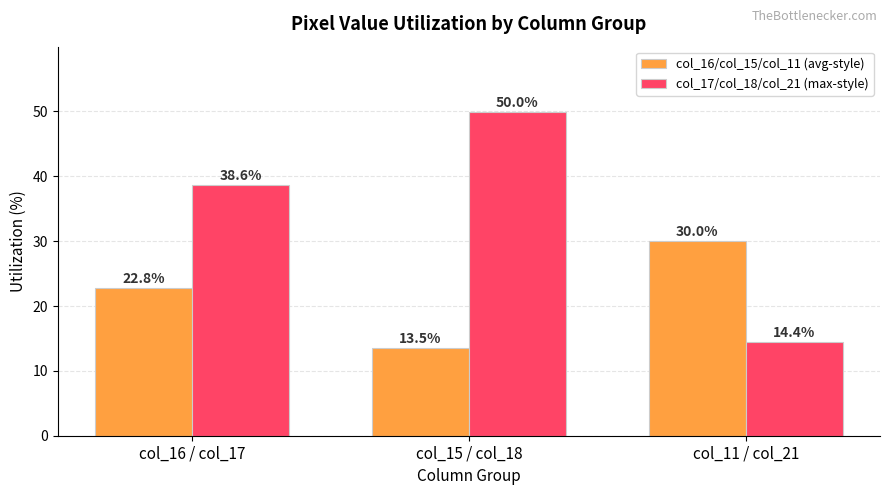

How many bars are there in total?

6